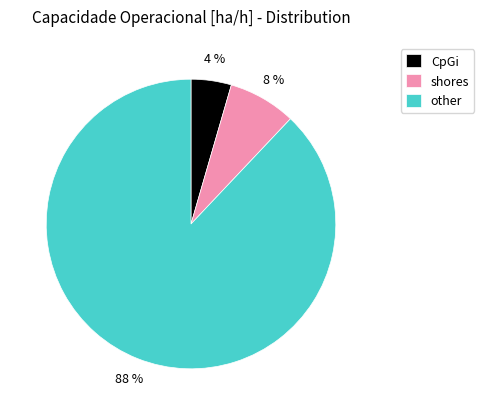

Is there any slice that represents more than half of the pie?

Yes